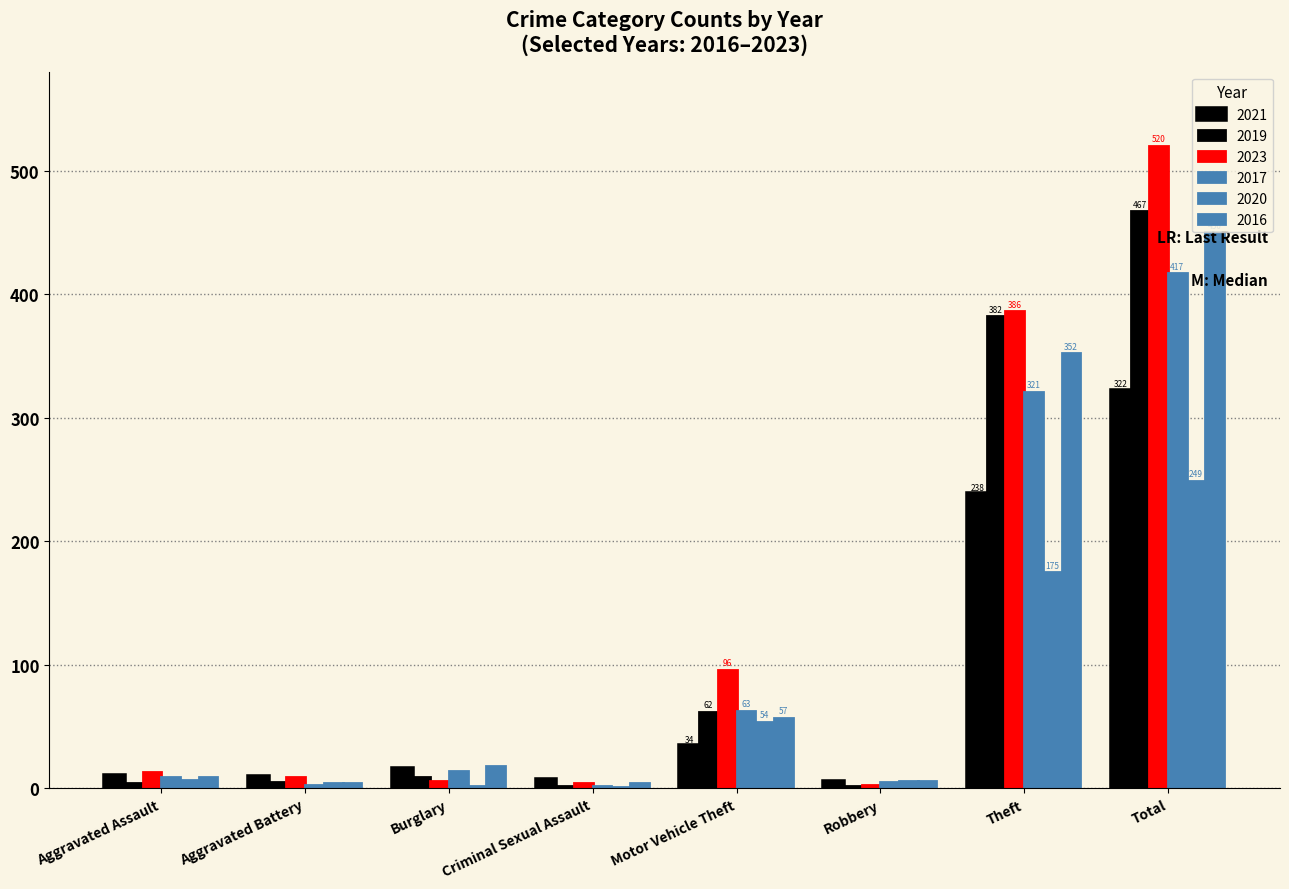

Between Aggravated Assault and Burglary, which is larger?

Burglary